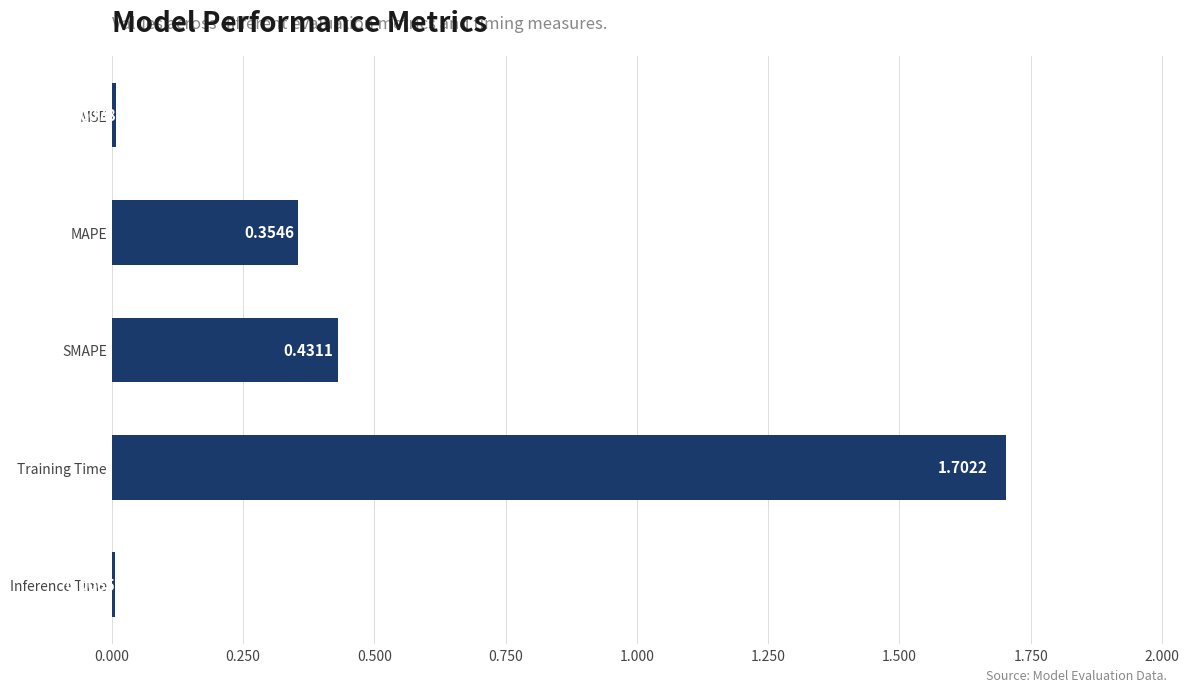

What is the change in value from MAPE to Training Time?

+1.3